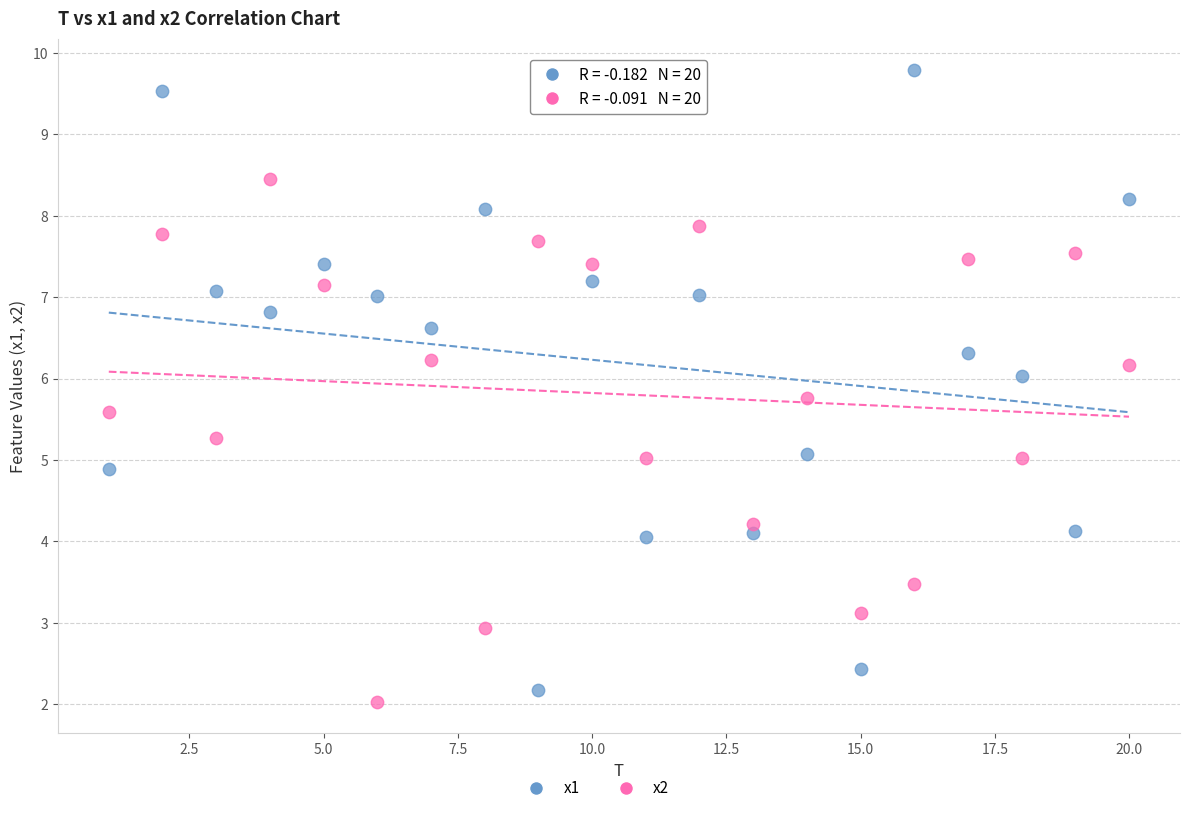

Which series reaches the minimum Y coordinate?

x2